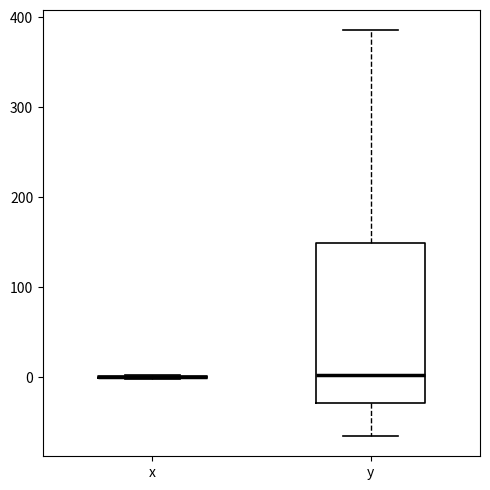

Comparing the boxes themselves (not the whiskers), which one is the tallest?

y